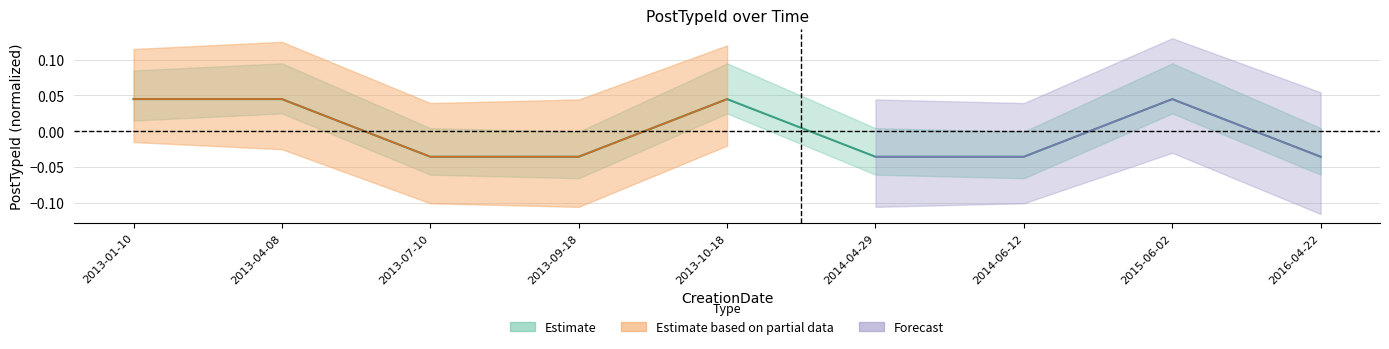

Which has a higher value, 2016-04-22 or 2013-07-10?

2016-04-22